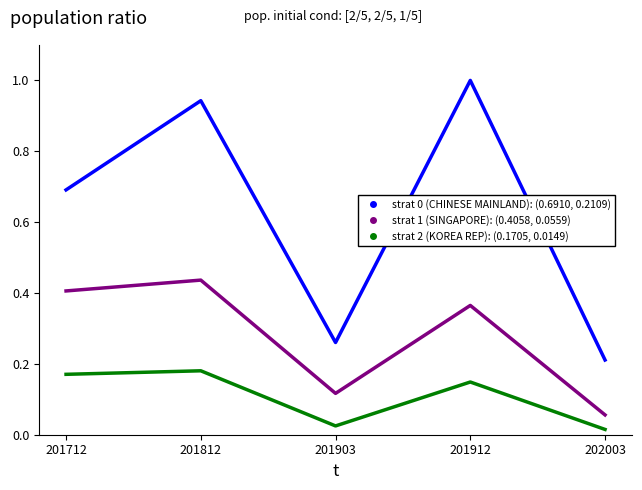

What is the total value across all series at 201812?

1.6